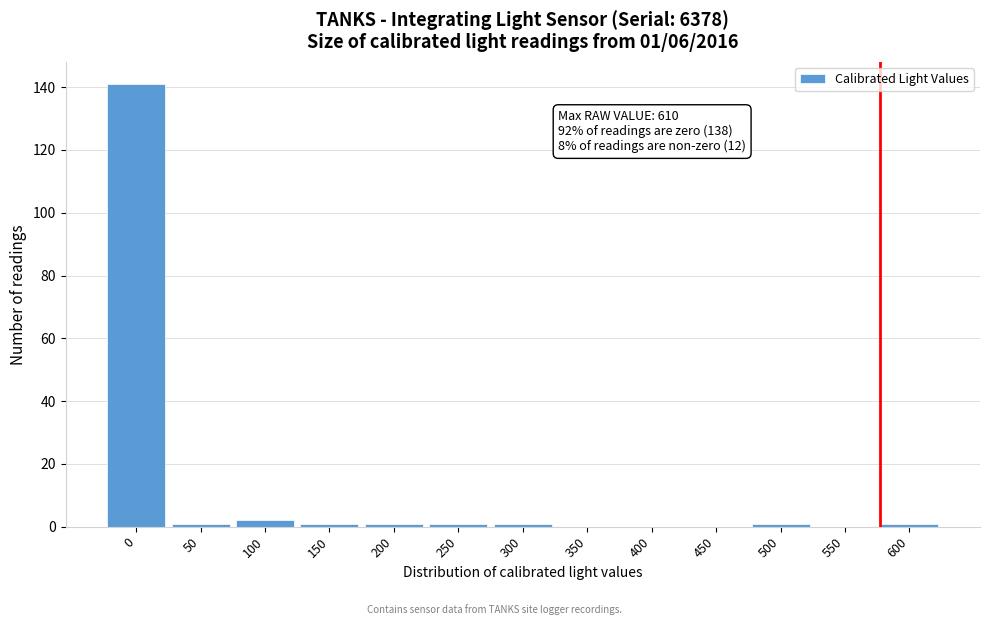

Reading left to right, extract all data points from this chart.

0=141	50=1	100=2	150=1	200=1	250=1	300=1	350=0	400=0	450=0	500=1	550=0	600=1